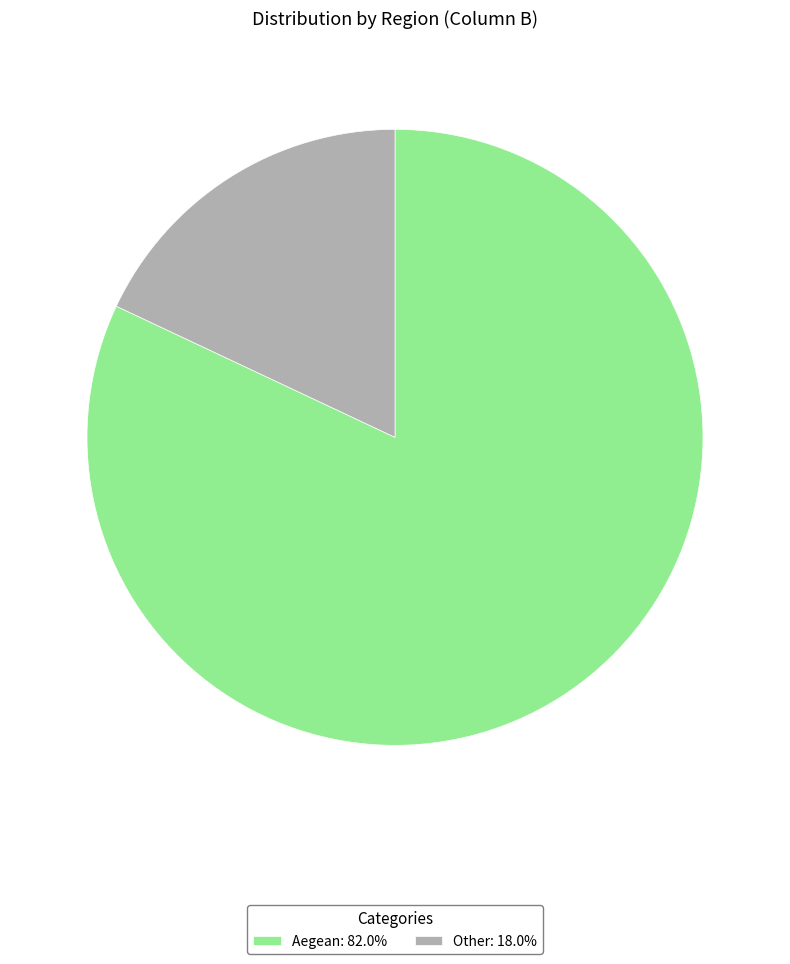

How many segments does this pie chart have?

2